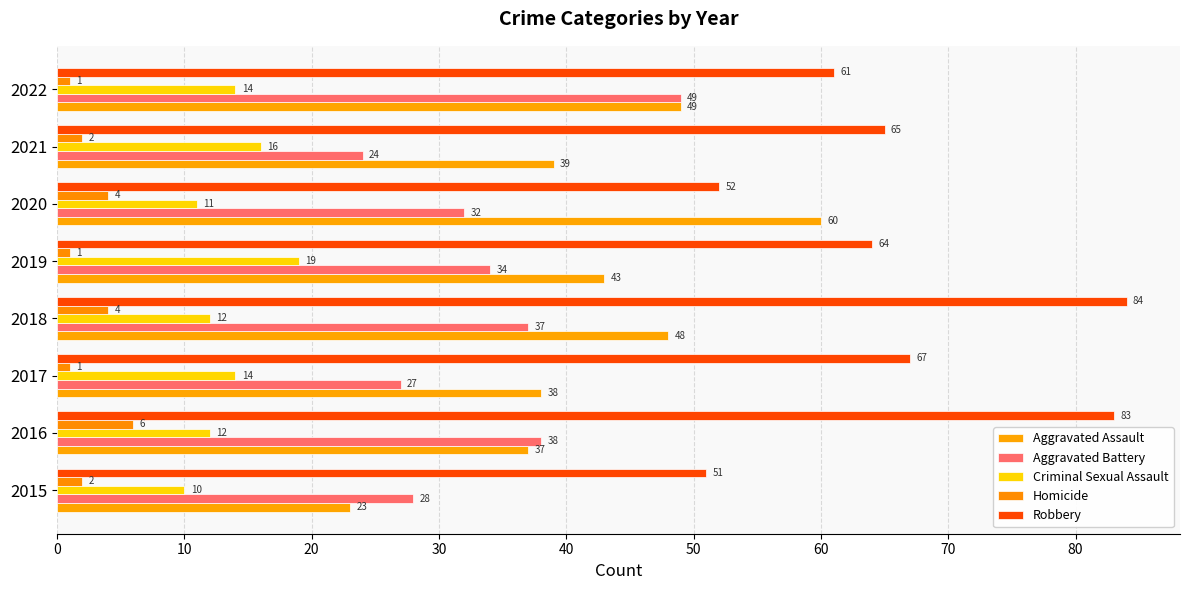

Which series has the largest range (max minus min)?

Aggravated Assault